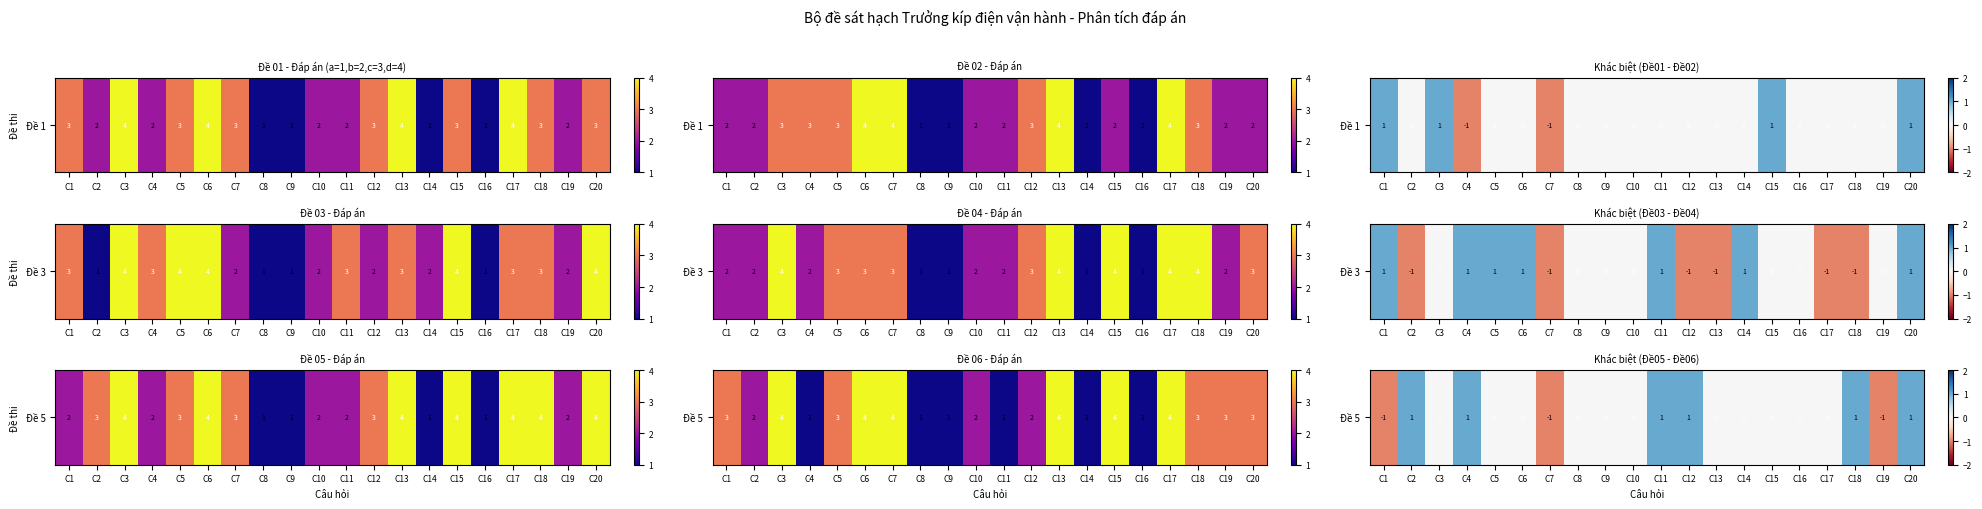

True or false: the data shows 1 at C4.

True